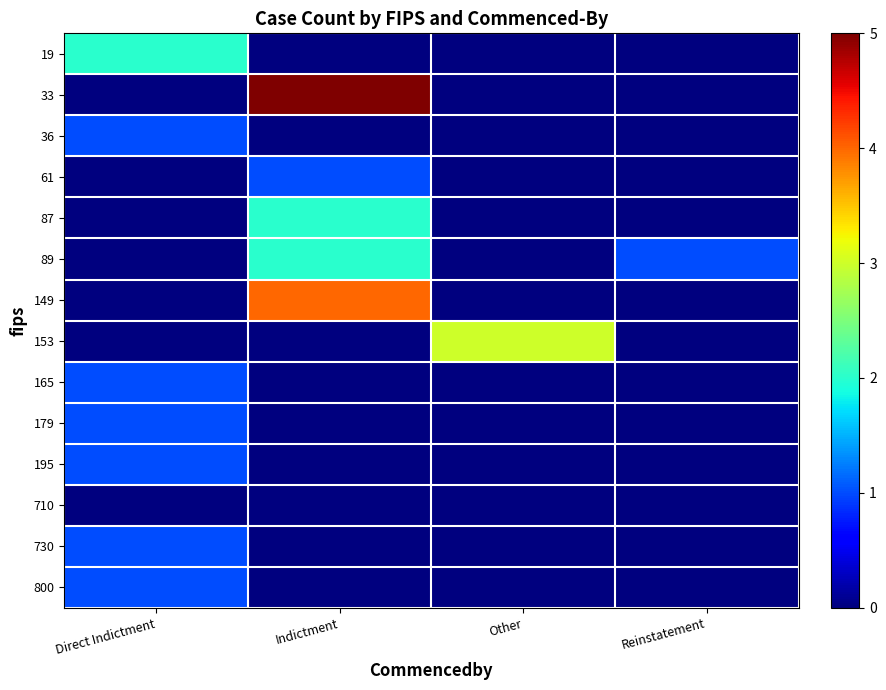

At which category is the sum across all series the highest?

Indictment